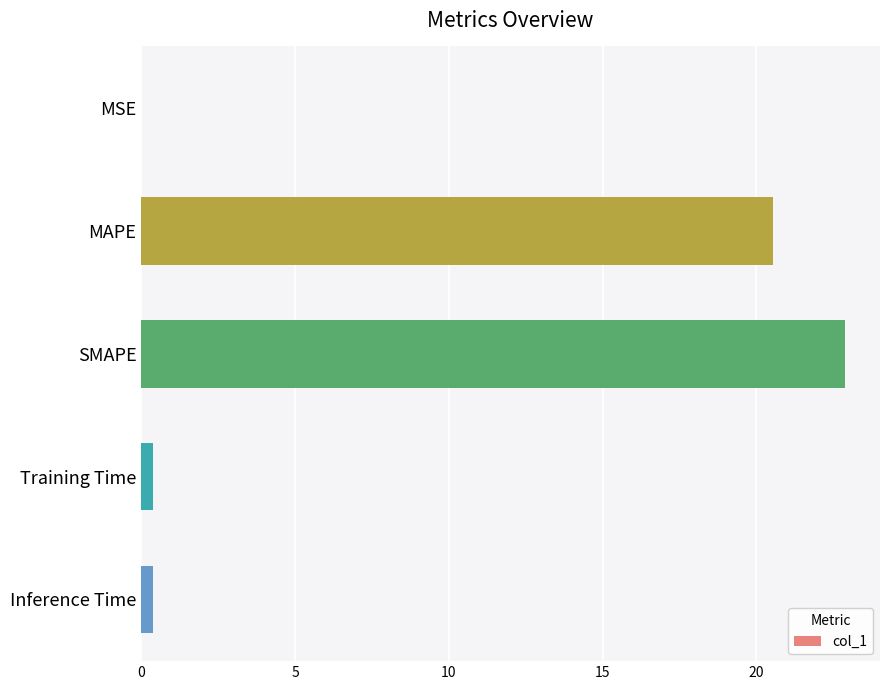

Which has a higher value, Training Time or SMAPE?

SMAPE